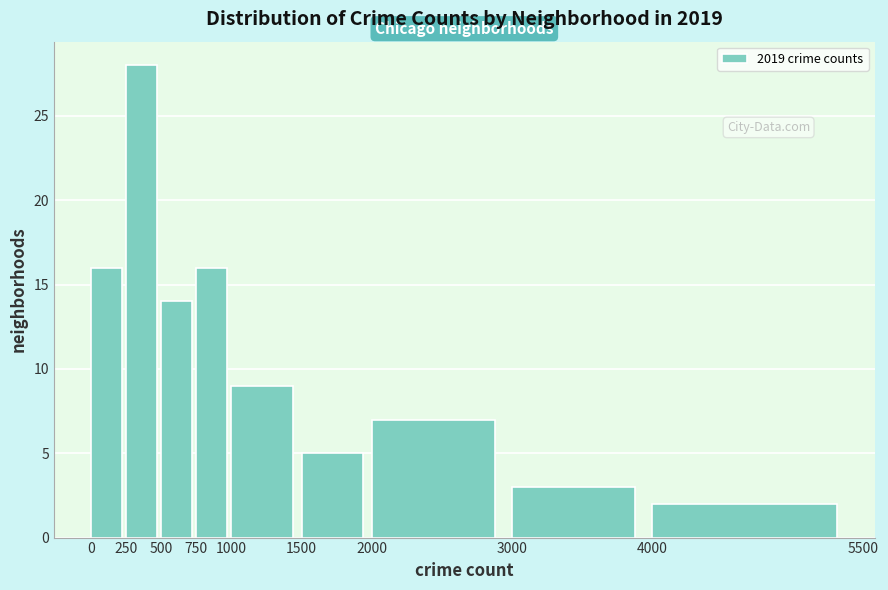

Which range on the x-axis has the tallest bar?

250 to 500